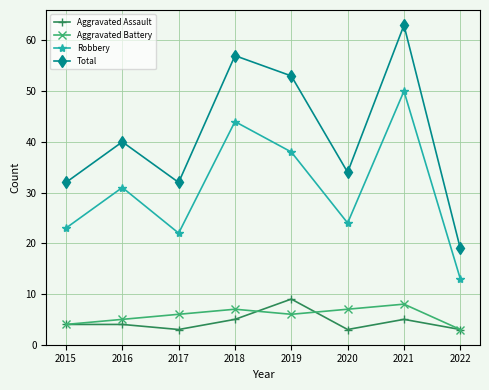

In Total, how many points are lower than both neighbors (excluding endpoints)?

2